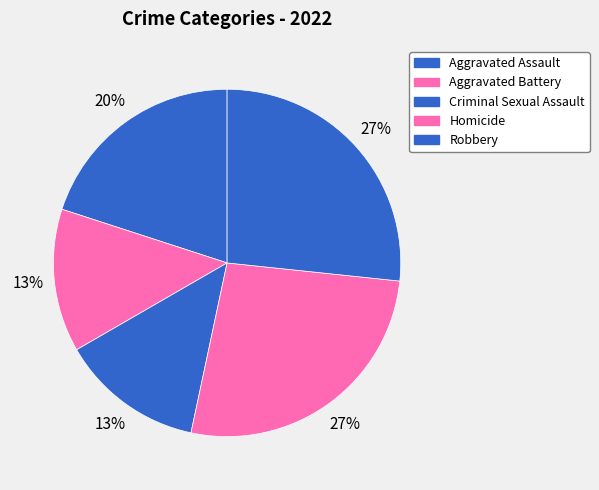

What is the smallest slice in the pie chart?

Aggravated Battery